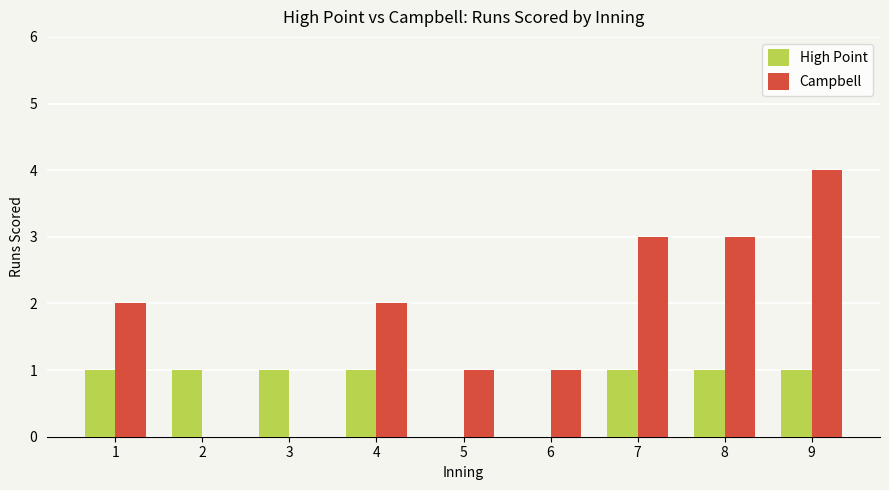

What is the sum of all Campbell values?

16